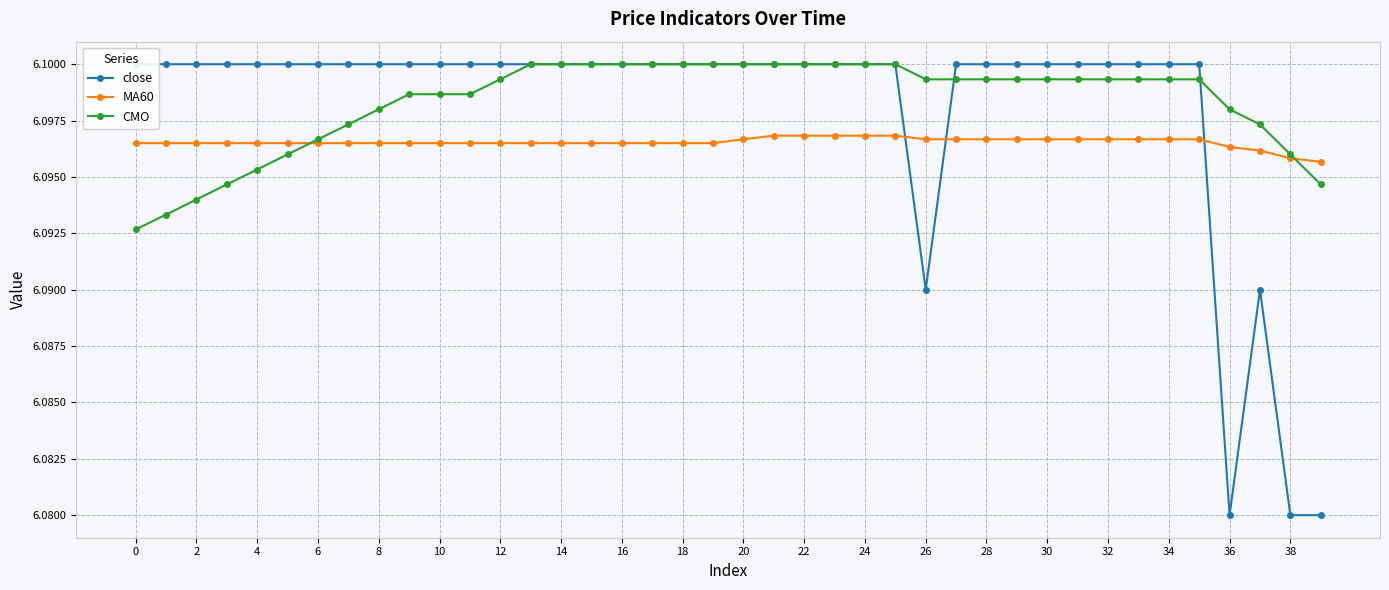

Is this an area chart (filled region under the line)?

No